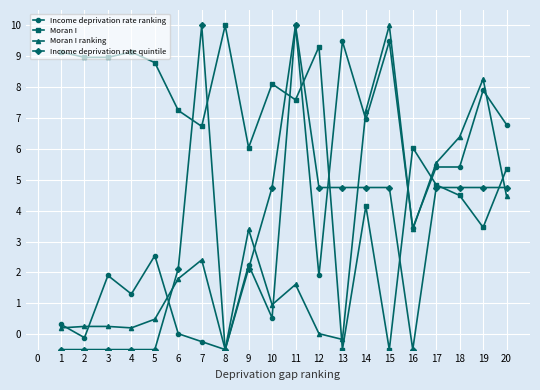

What is the difference between the maximum and minimum values in the Moran I series?

10.5